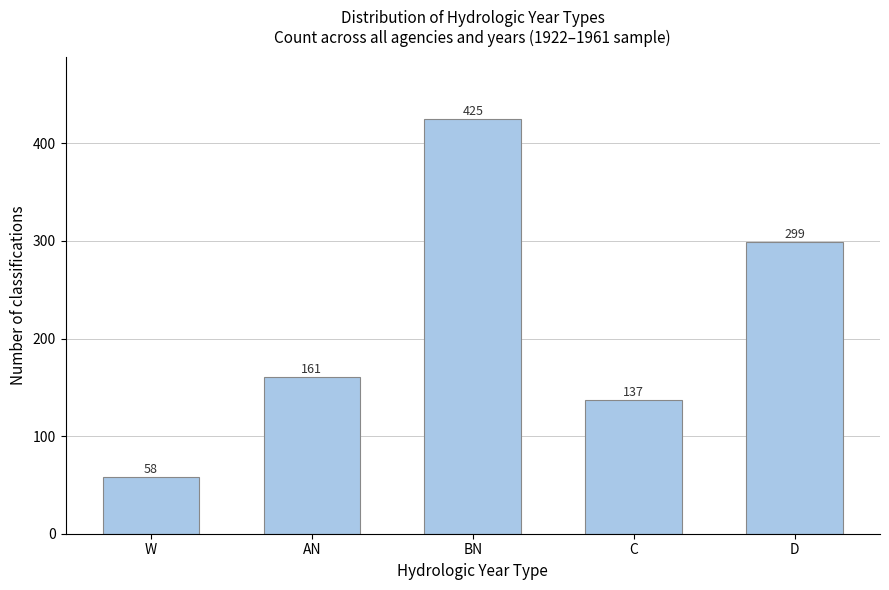

Reading left to right, extract all data points from this chart.

W=58	AN=161	BN=425	C=137	D=299